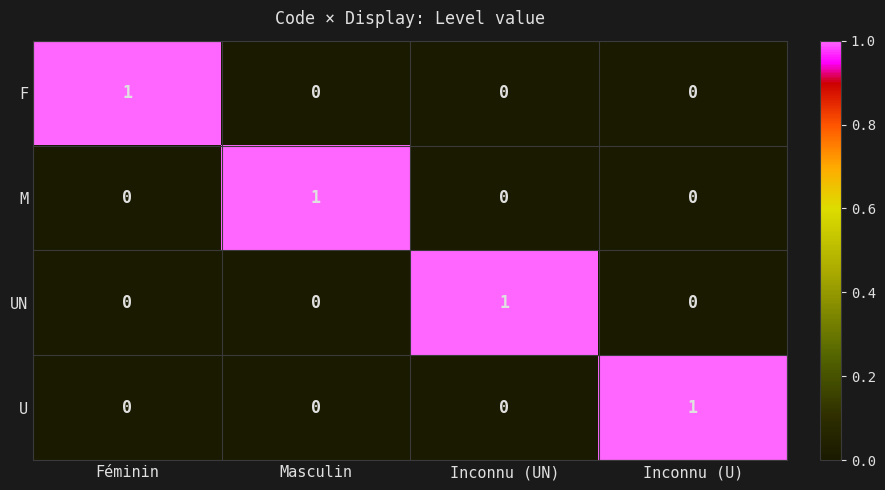

How many F values are between 0 and 1?

4